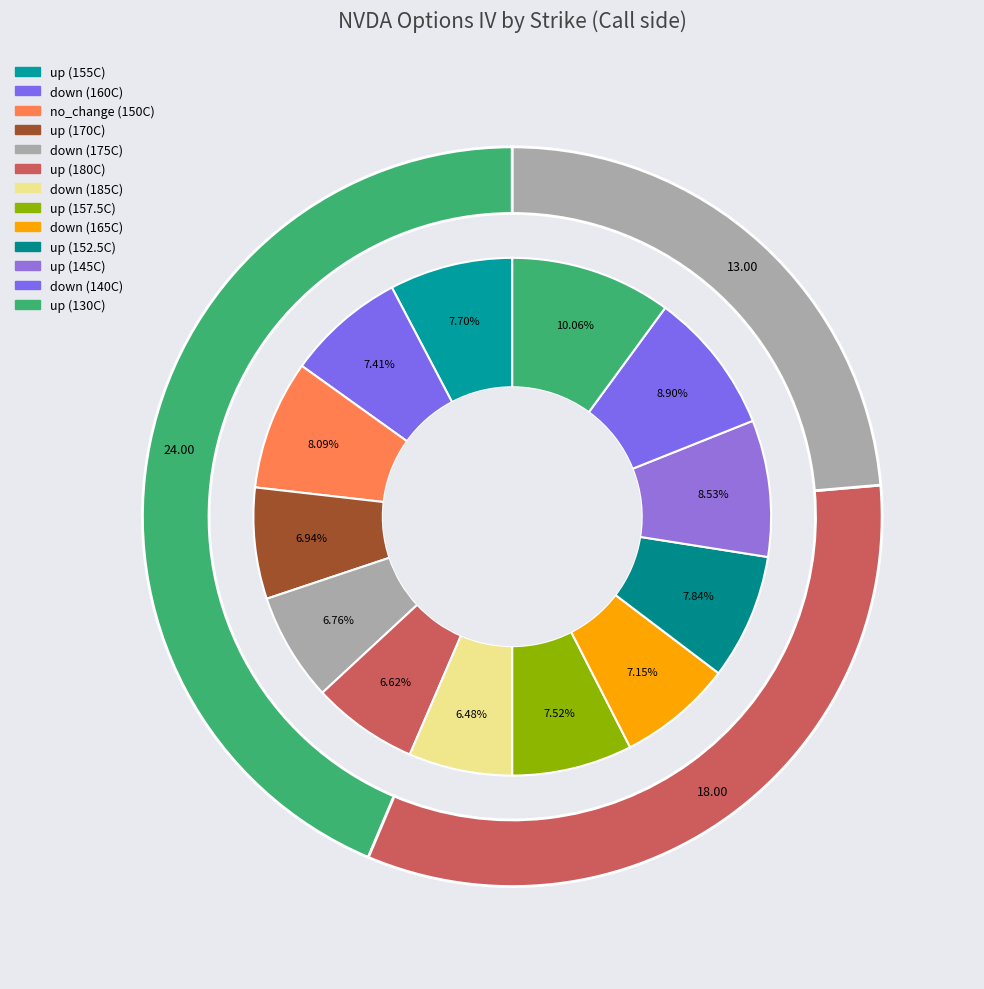

Combined, do down_2 and up_7 account for over 50%?

No